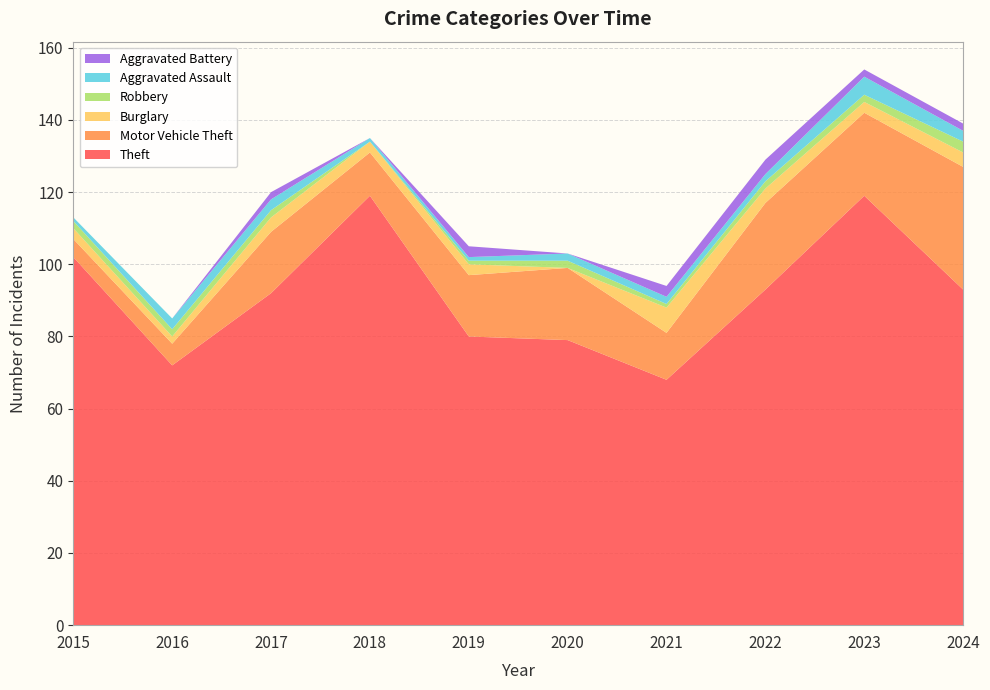

Reading left to right, list all the values displayed in this chart.

Theft: 2015=102	2016=72	2017=92	2018=119	2019=80	2020=79	2021=68	2022=93	2023=119	2024=93
Motor Vehicle Theft: 2015=5	2016=6	2017=17	2018=12	2019=17	2020=20	2021=13	2022=24	2023=23	2024=34
Burglary: 2015=3	2016=2	2017=4	2018=3	2019=3	2020=0	2021=7	2022=4	2023=3	2024=4
Robbery: 2015=2	2016=2	2017=2	2018=0	2019=1	2020=2	2021=1	2022=2	2023=2	2024=3
Aggravated Assault: 2015=1	2016=3	2017=3	2018=1	2019=1	2020=2	2021=2	2022=2	2023=5	2024=3
Aggravated Battery: 2015=0	2016=0	2017=2	2018=0	2019=3	2020=0	2021=3	2022=4	2023=2	2024=2